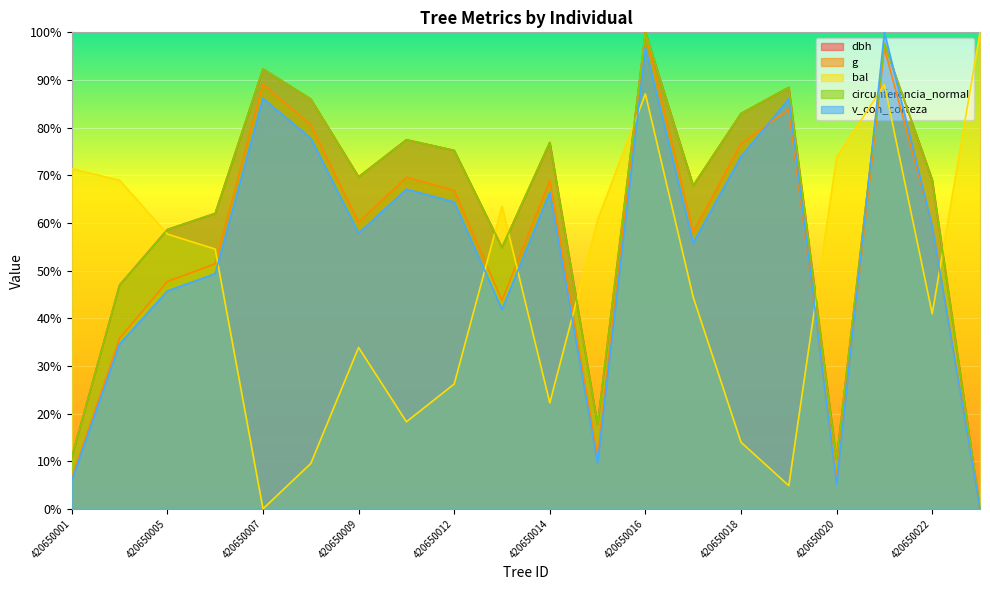

Which series ends up on top after the final intersection of bal and v_con_corteza?

bal